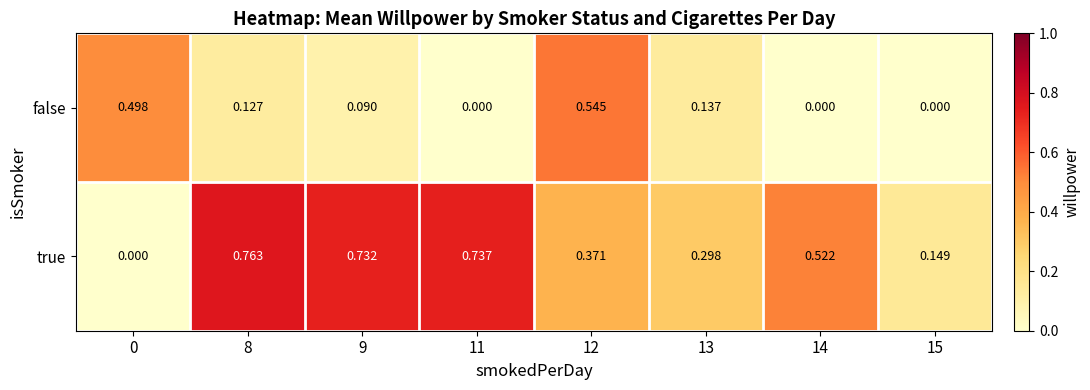

Rank the series at 11 from highest to lowest value.

true, false